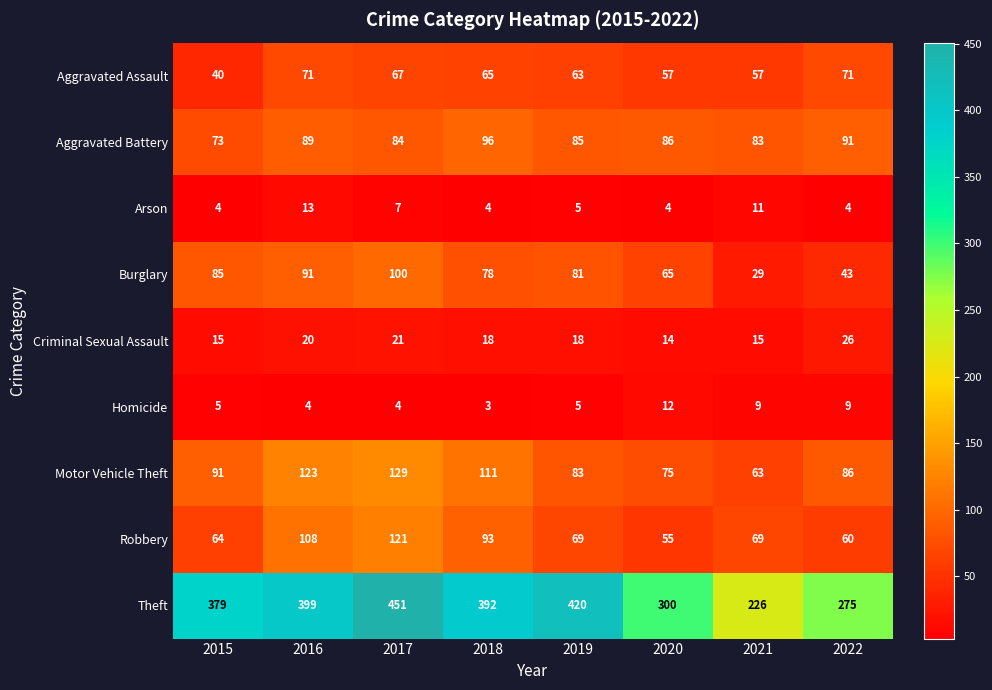

What is the lowest value of the Aggravated Assault series?

40